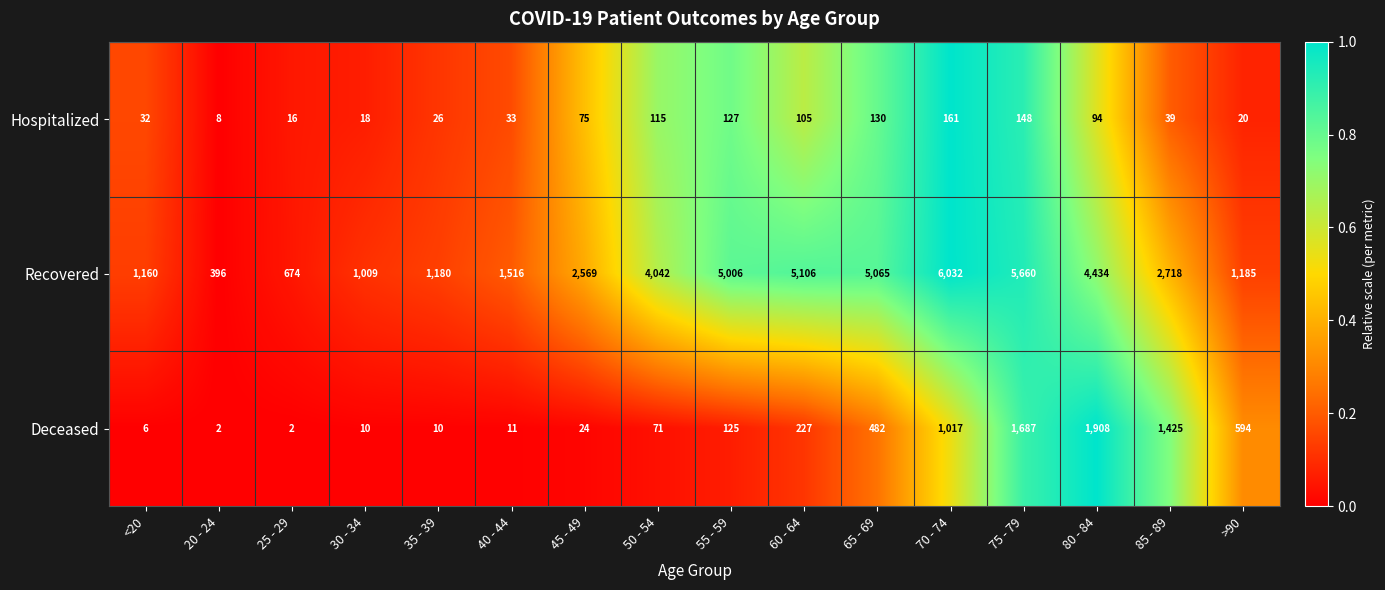

List the series in order of their peak value, highest first.

Recovered, Deceased, Hospitalized